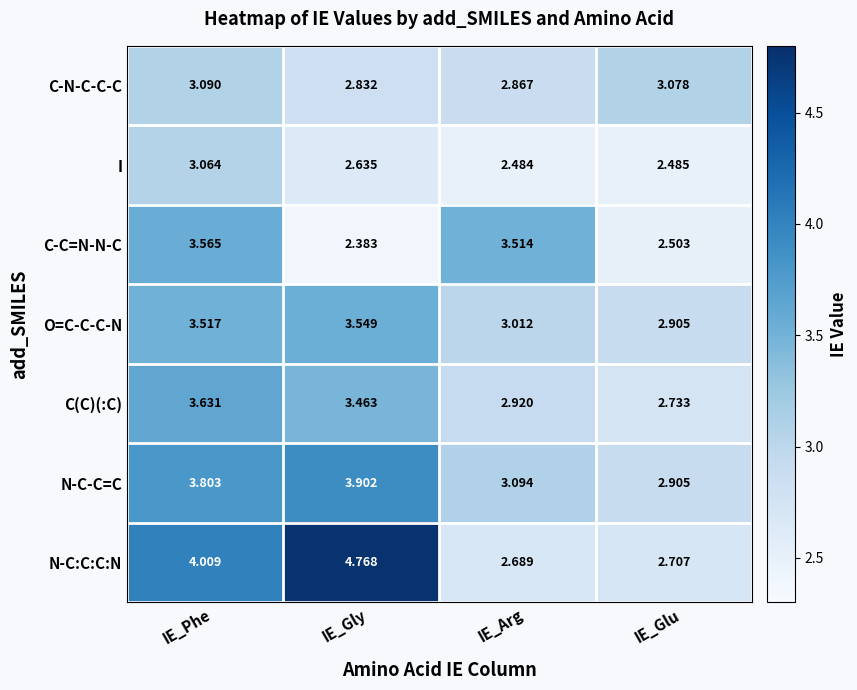

Rank the series at IE_Arg from highest to lowest value.

C-C=N-N-C, N-C-C=C, O=C-C-C-N, C(C)(:C), C-N-C-C-C, N-C:C:C:N, I